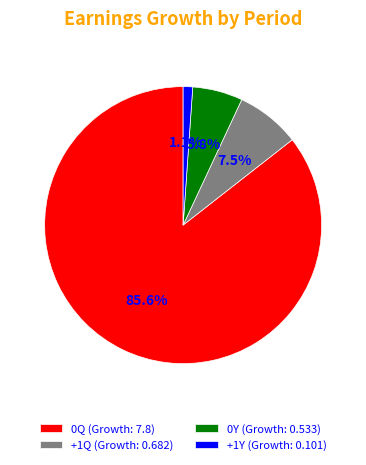

Rank the categories by value from highest to lowest.

0Q (Growth: 7.8), +1Q (Growth: 0.682), 0Y (Growth: 0.533), +1Y (Growth: 0.101)